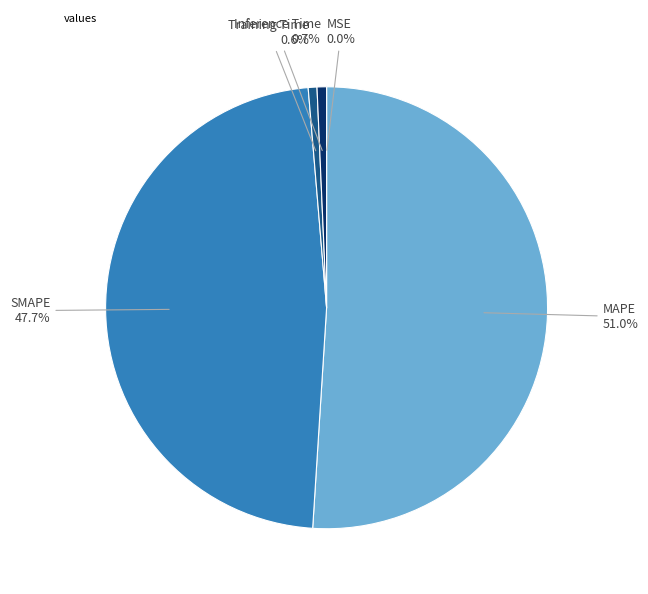

Does any single category account for the majority?

Yes